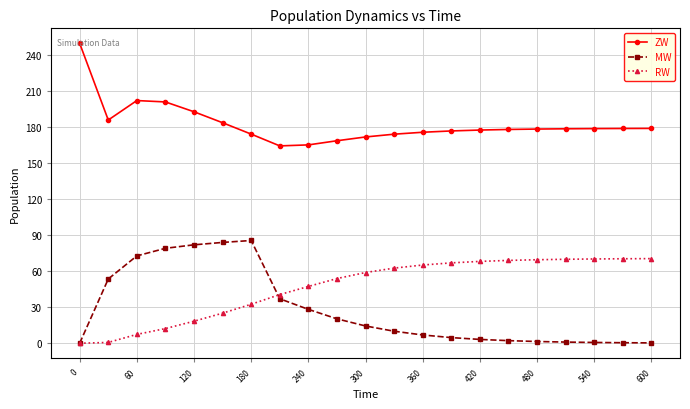

Does the chart have visible grid lines?

Yes